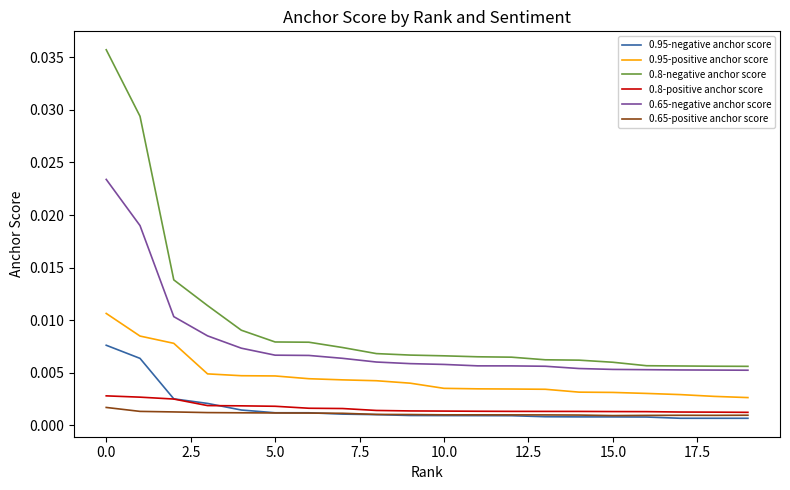

Which series has the largest total across all categories?

0.8-negative anchor score